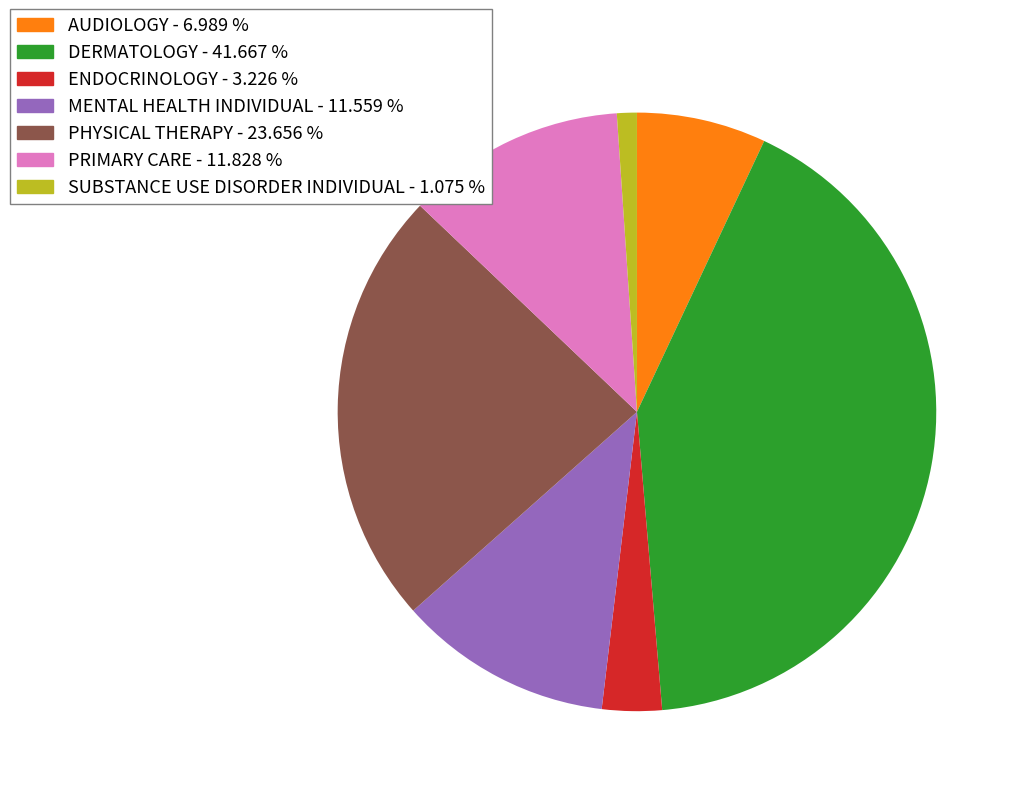

Does any single category account for the majority?

No